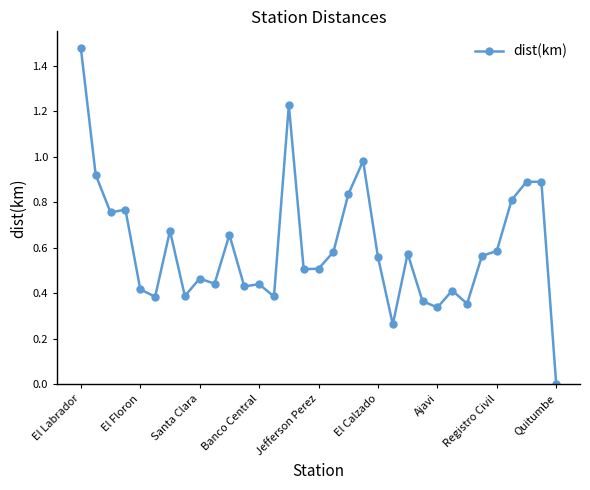

What is the sum of all values?

19.8